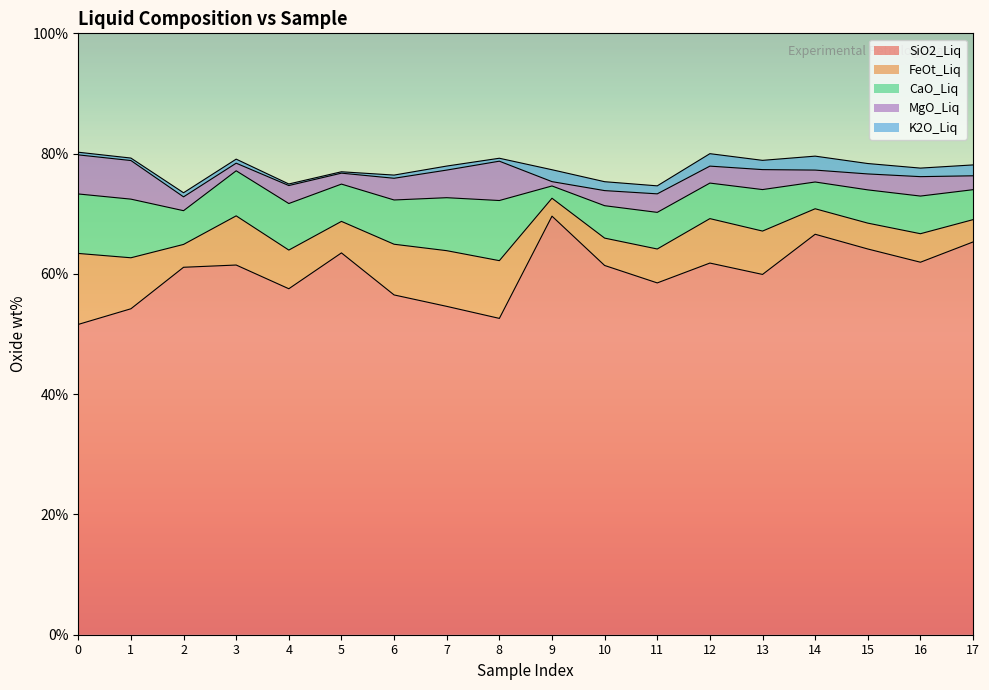

Is the value of MgO_Liq at 3 greater than the value of FeOt_Liq at 6?

No